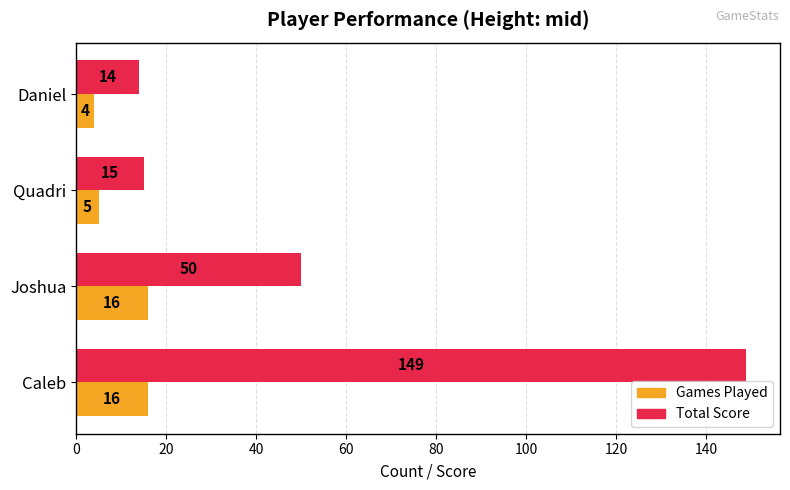

What is the total value across all series at Joshua?

66